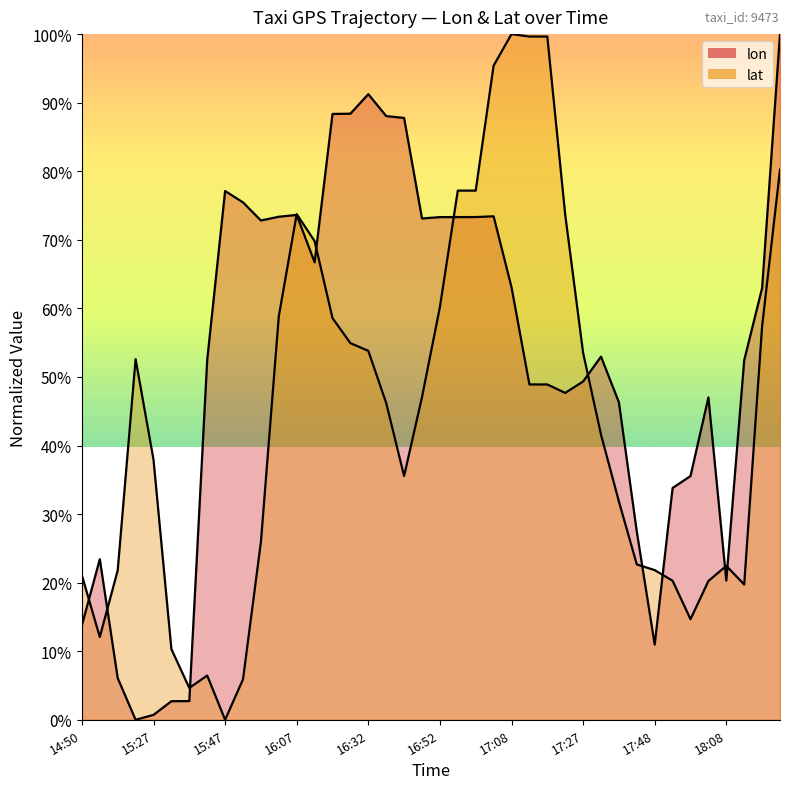

What are all the series names shown in the legend?

lon, lat